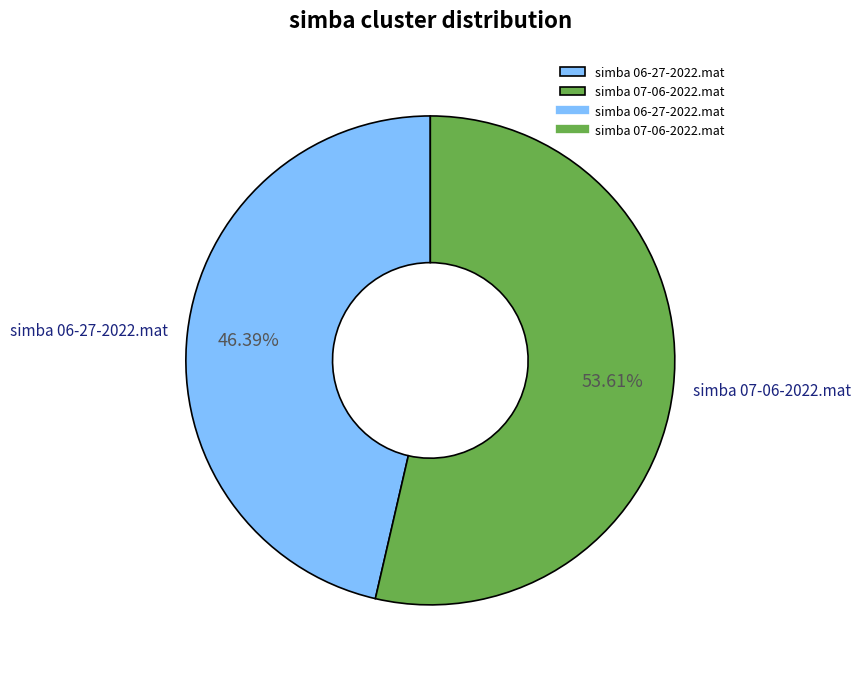

Do simba 06-27-2022.mat and simba 07-06-2022.mat together represent more than half of the pie?

Yes